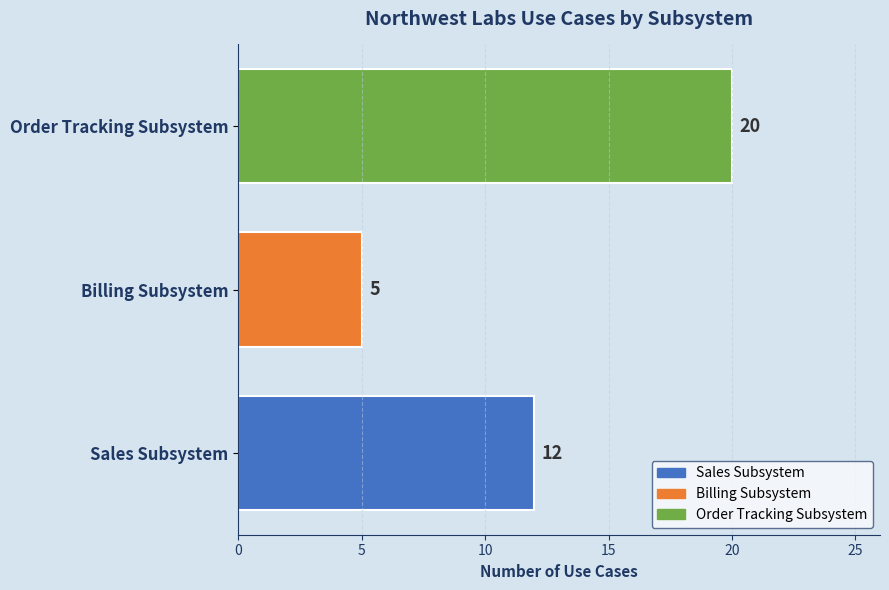

Reading bottom to top, extract all data points from this chart.

Sales Subsystem=12	Billing Subsystem=5	Order Tracking Subsystem=20